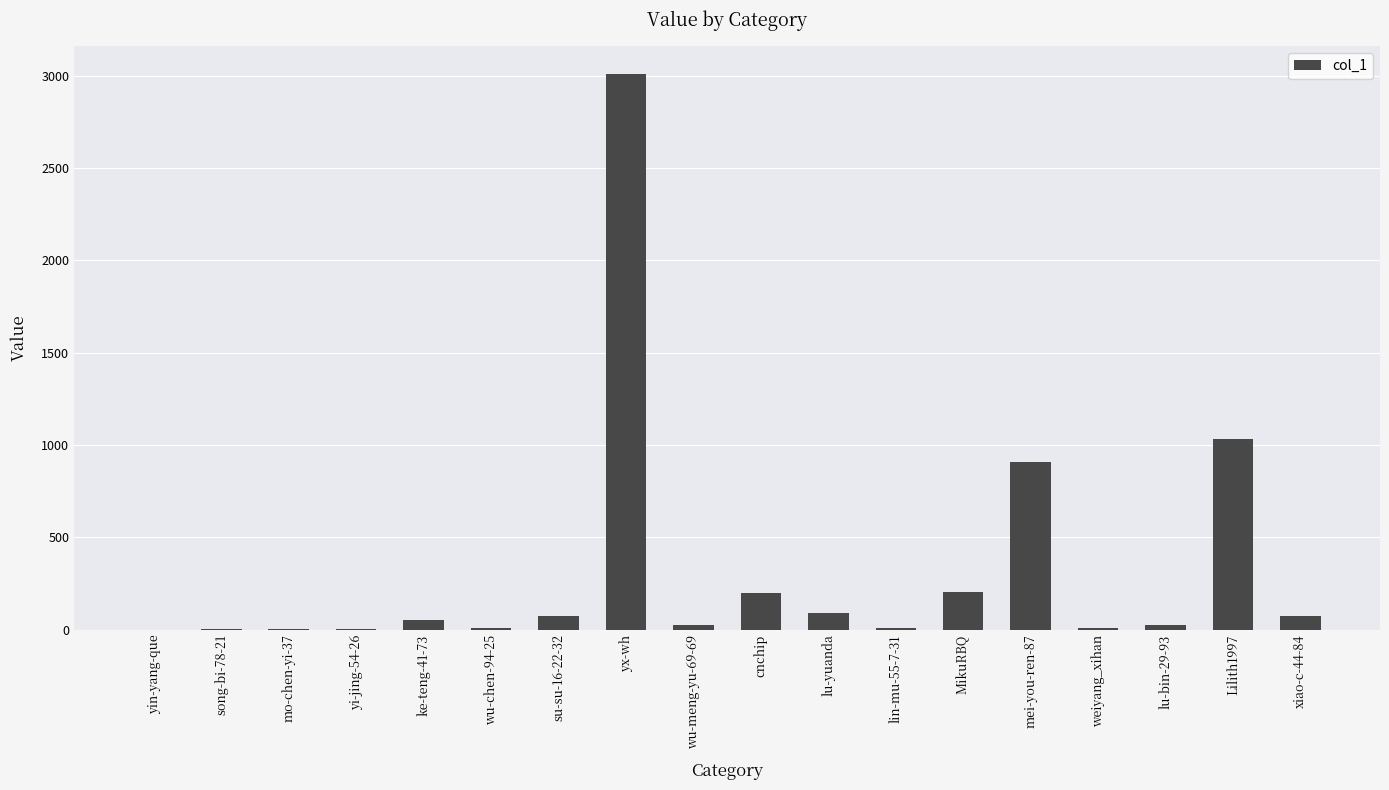

True or false: the data shows 2013 at yx-wh.

False